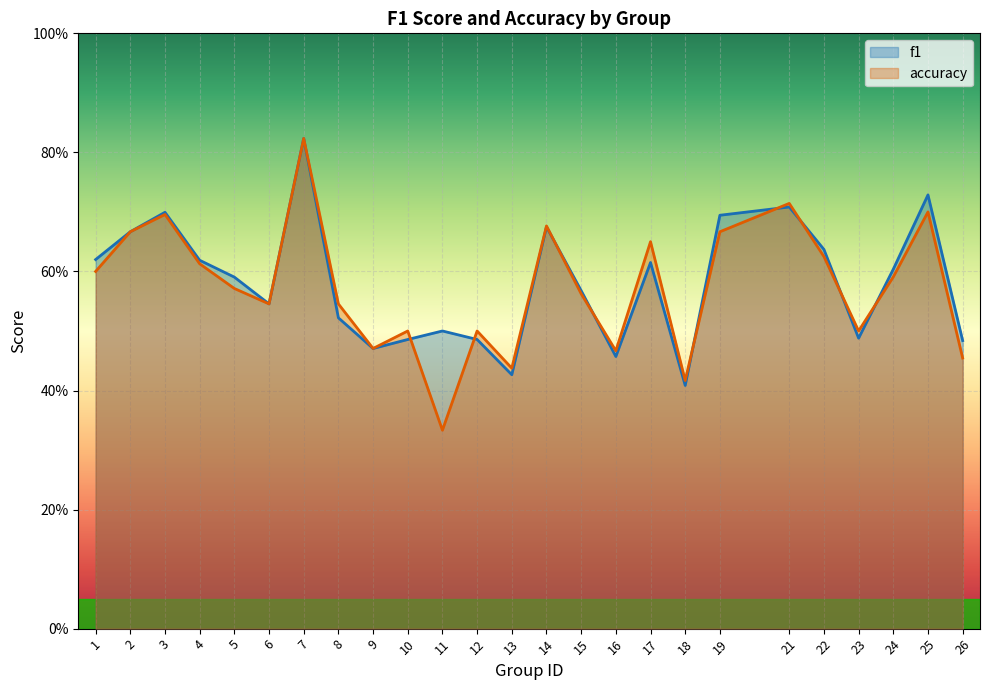

What is the average value of the accuracy series?

0.6